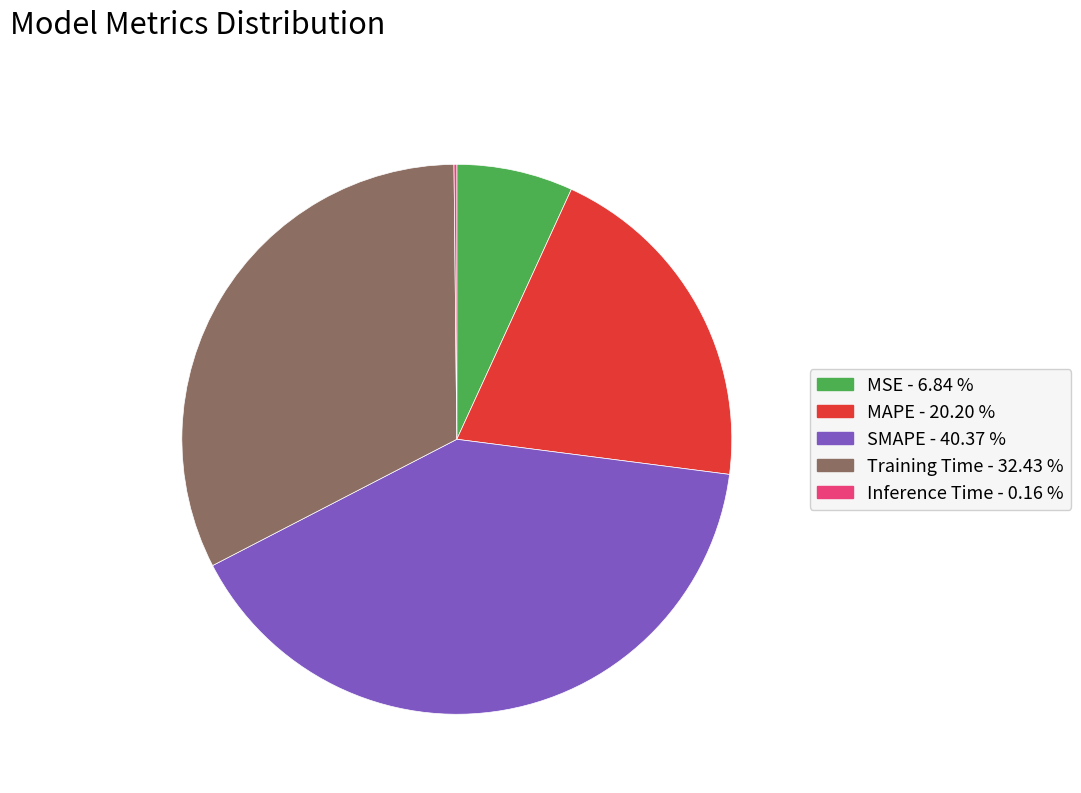

Which category has the biggest portion of the pie?

SMAPE